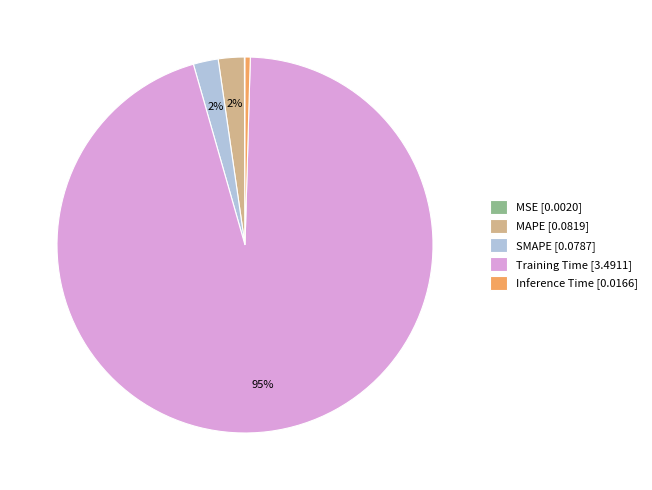

Do MAPE [0.0819] and Inference Time [0.0166] together represent more than half of the pie?

No